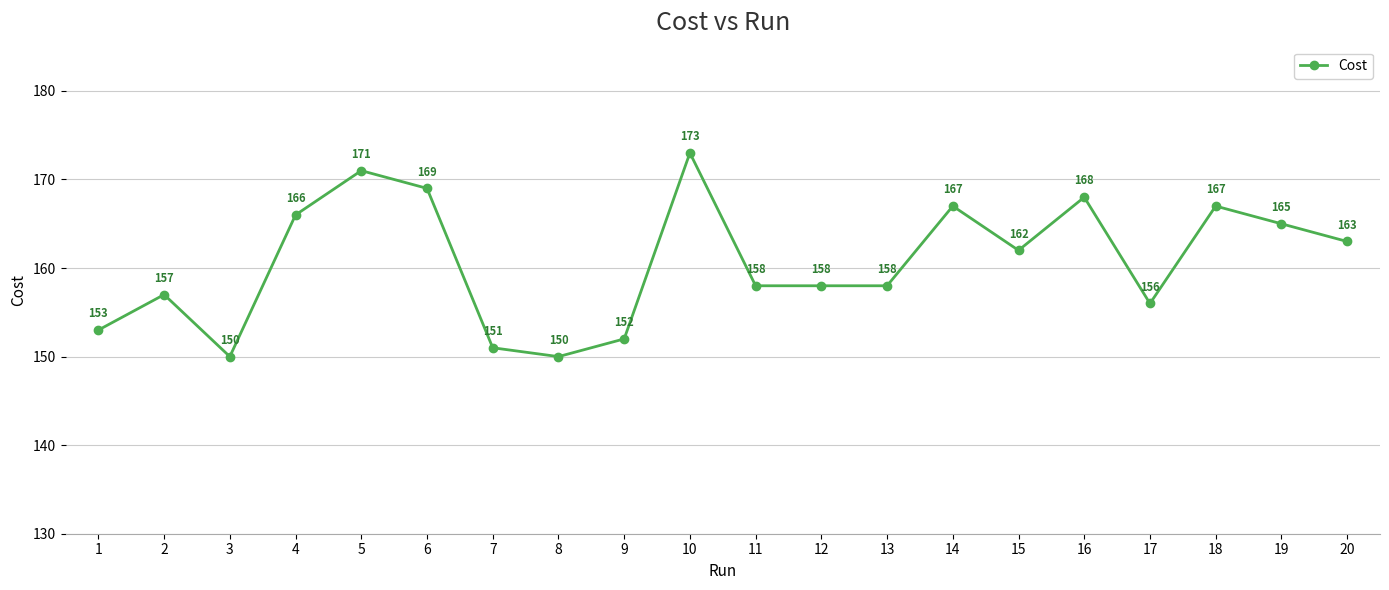

Which label corresponds to the largest value in the chart?

10